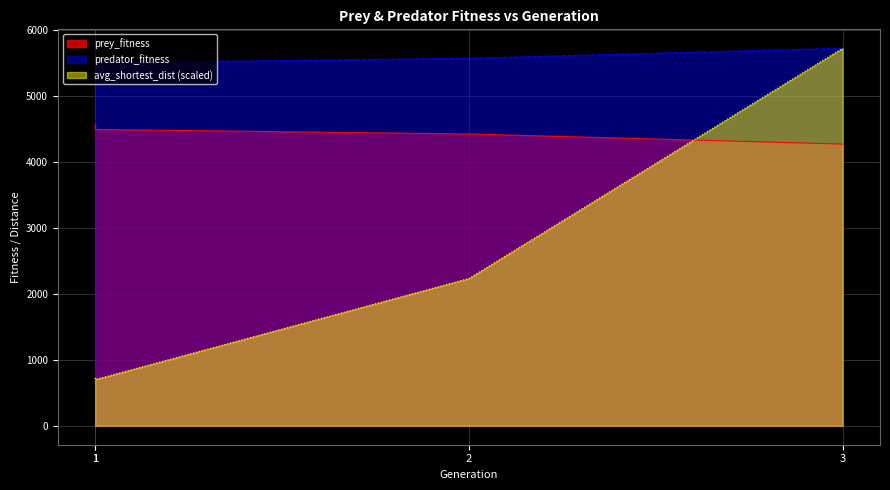

How many distinct data groups are displayed?

3